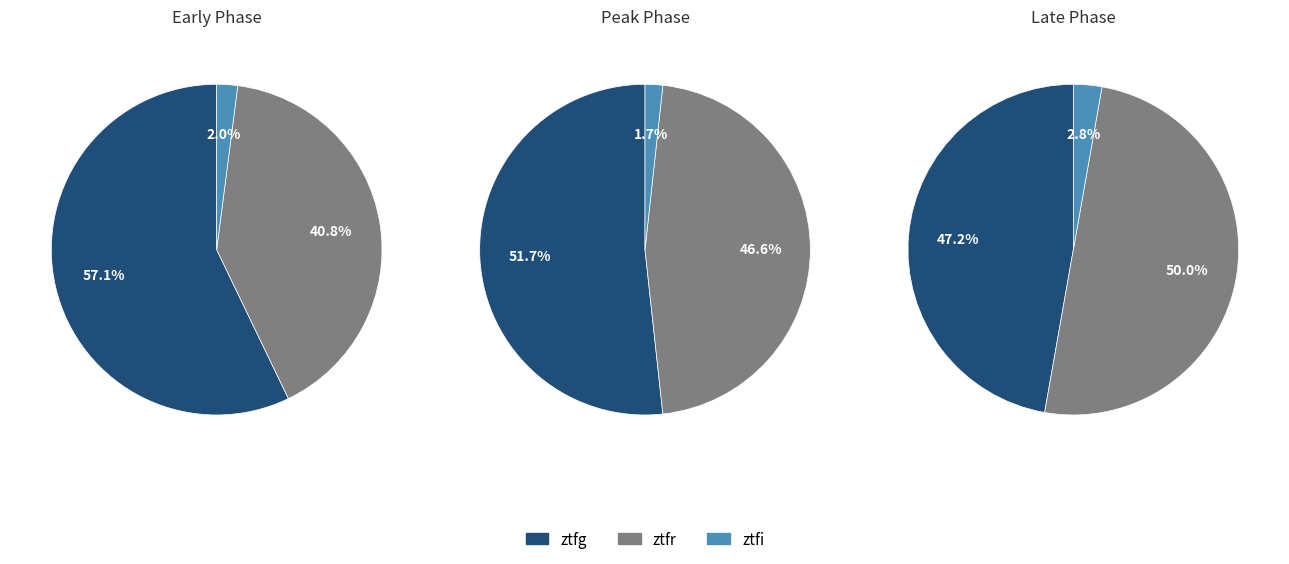

Is it true that ztfg is 52% of the pie?

True